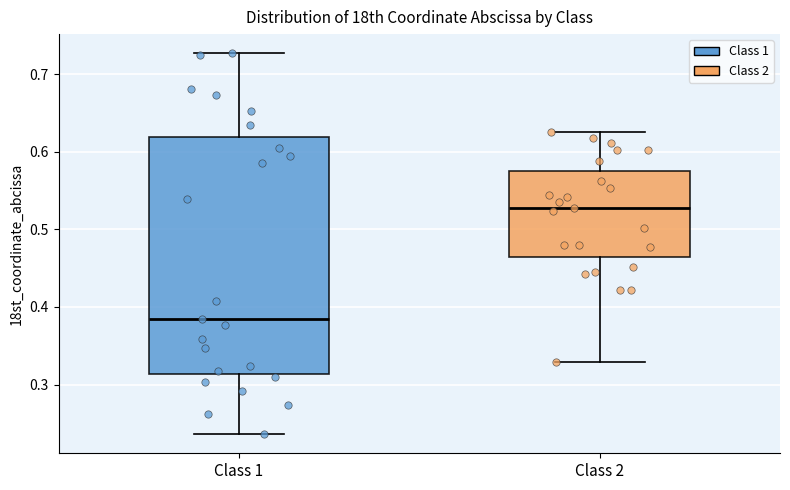

Where is the lower edge of the box for Class 2 on the y-axis? The values are not printed on the chart, so give them approximately, as read against the axis.

0.46